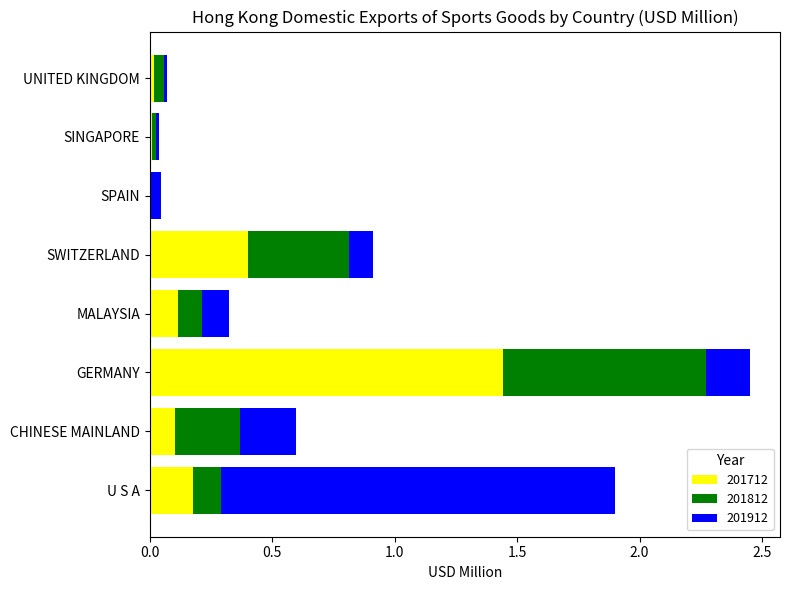

True or false: 201712 has a value of 0.0 at UNITED KINGDOM.

True